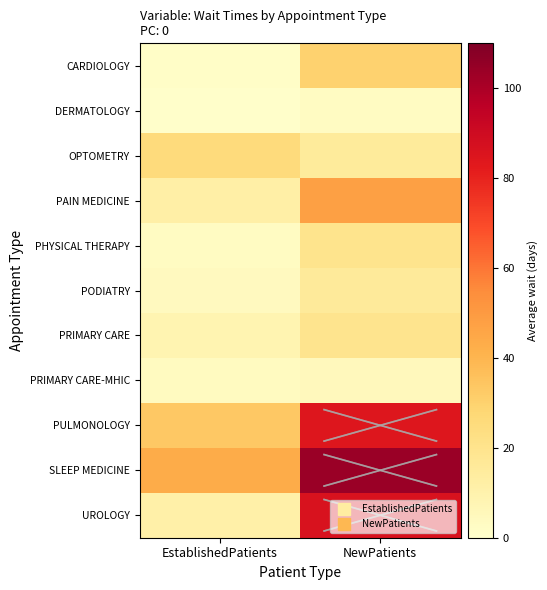

Reading left to right, extract all data points from this chart.

CARDIOLOGY: EstablishedPatients=1.4	NewPatients=29.8
DERMATOLOGY: EstablishedPatients=0.7	NewPatients=3.3
OPTOMETRY: EstablishedPatients=25.5	NewPatients=15.3
PAIN MEDICINE: EstablishedPatients=12.0	NewPatients=47.8
PHYSICAL THERAPY: EstablishedPatients=3.4	NewPatients=19.8
PODIATRY: EstablishedPatients=4.1	NewPatients=15.8
PRIMARY CARE: EstablishedPatients=8.4	NewPatients=19.5
PRIMARY CARE-MHIC: EstablishedPatients=3.6	NewPatients=4.9
PULMONOLOGY: EstablishedPatients=33.3	NewPatients=84.3
SLEEP MEDICINE: EstablishedPatients=43.2	NewPatients=103.6
UROLOGY: EstablishedPatients=11.3	NewPatients=86.2